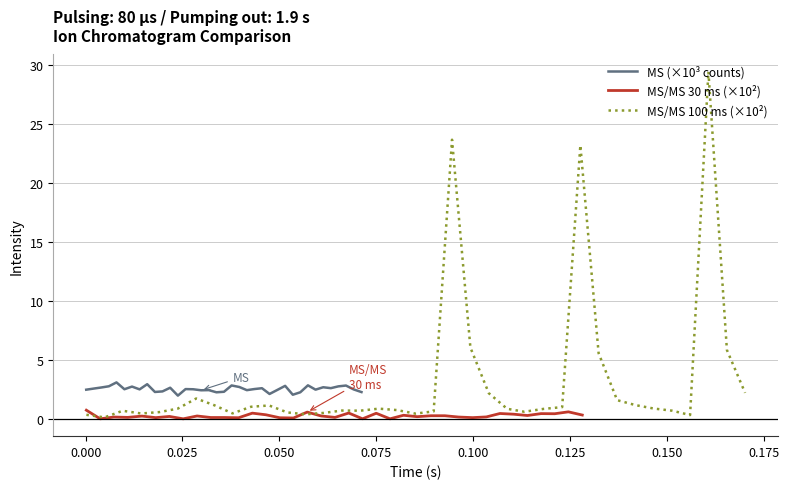

Reading left to right, what are all the values shown in this chart?

MS (×10³ counts): 2.5	2.6	2.7	2.8	3.1	2.5	2.7	2.5	2.9	2.3	2.3	2.6	2.0	2.5	2.5	2.4	2.4	2.2	2.3	2.8	2.7	2.4	2.5	2.6	2.1	2.5	2.8	2.0	2.2	2.8	2.5	2.7	2.6	2.7	2.8	2.5	2.3
MS/MS 30 ms (×10²): 0.7	0.0	0.1	0.1	0.2	0.1	0.2	0.0	0.2	0.1	0.1	0.1	0.5	0.3	0.1	0.1	0.6	0.2	0.1	0.5	0.0	0.5	0.0	0.3	0.2	0.3	0.3	0.1	0.1	0.2	0.5	0.4	0.3	0.4	0.4	0.6	0.3
MS/MS 100 ms (×10²): 0.3	0.1	0.7	0.5	0.6	0.9	1.7	1.1	0.5	1.0	1.1	0.5	0.4	0.5	0.7	0.7	0.9	0.7	0.4	0.6	23.6	6.0	2.2	0.8	0.6	0.8	1.0	23.2	5.6	1.6	1.2	0.9	0.7	0.3	29.4	5.8	2.2